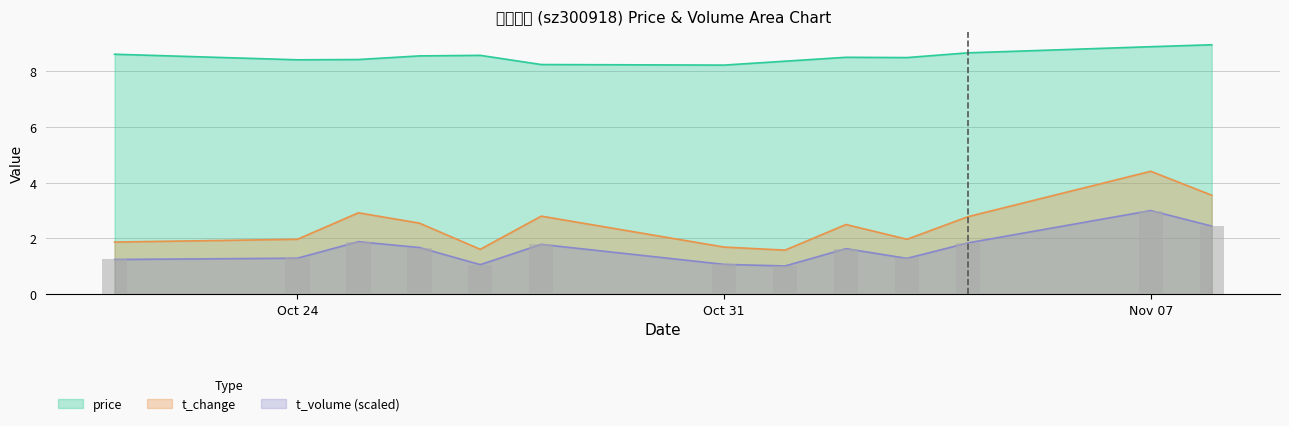

Between 2022-10-25 and 2022-11-03, which series saw the biggest shift?

t_change